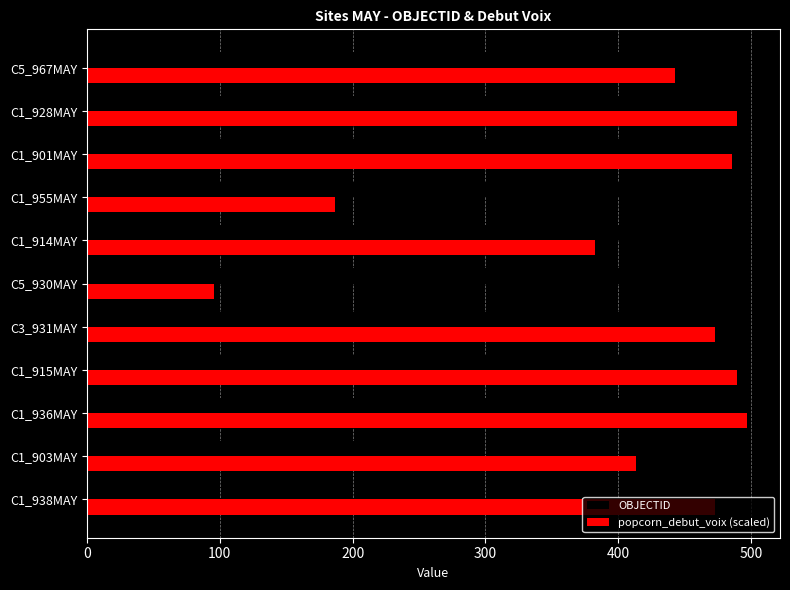

Is it true that OBJECTID equals 753.3 at C5_967MAY?

False